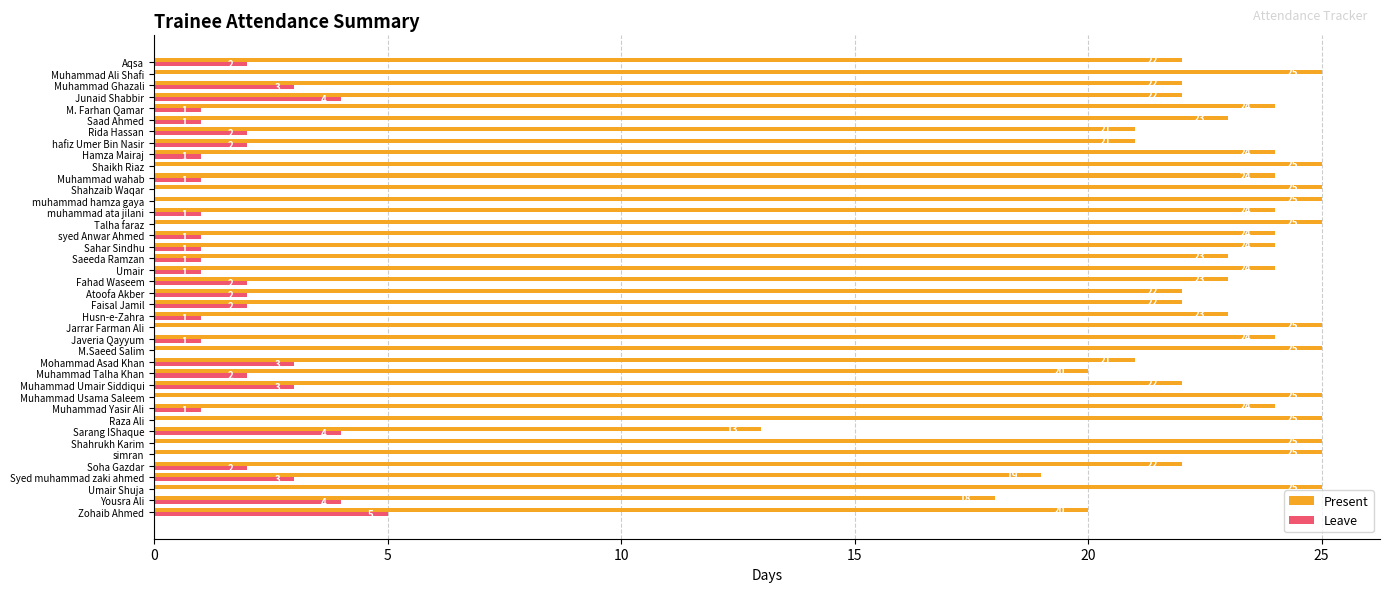

How many Leave values are between 0 and 2?

32